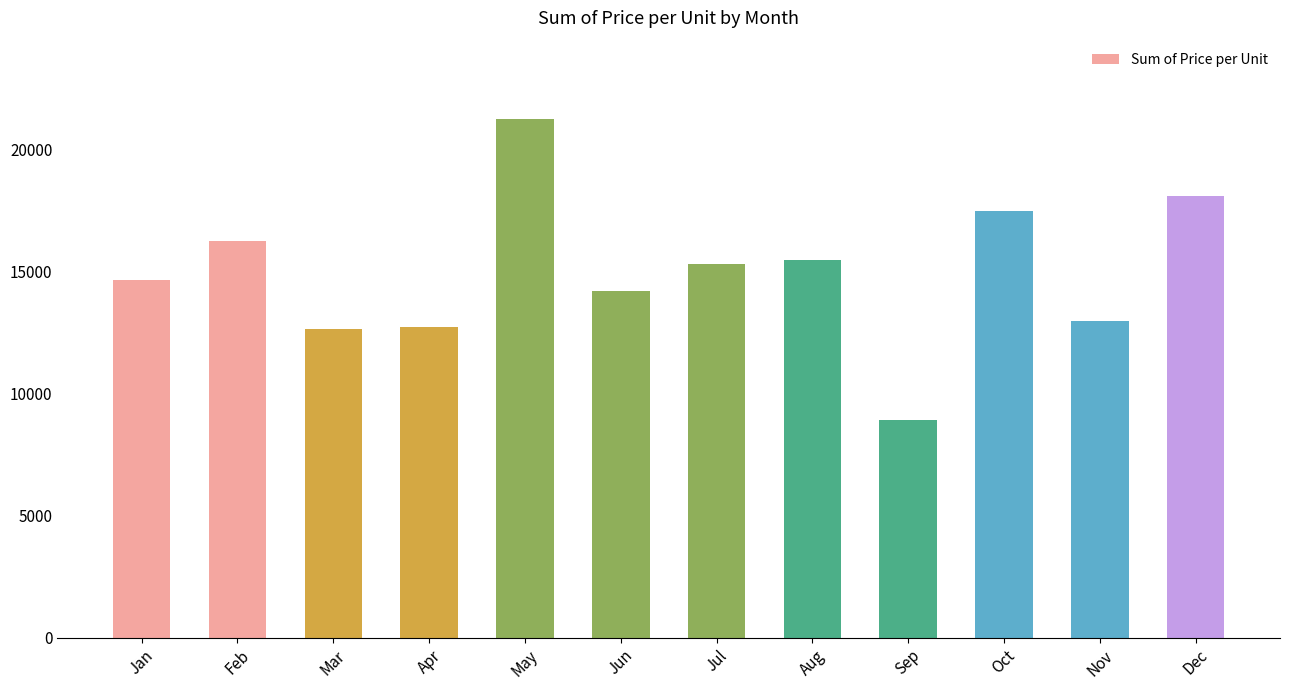

Which category has the highest value across all series?

May